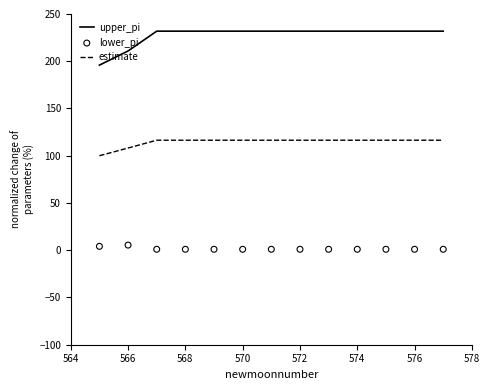

Which series reaches the minimum Y coordinate?

lower_pi